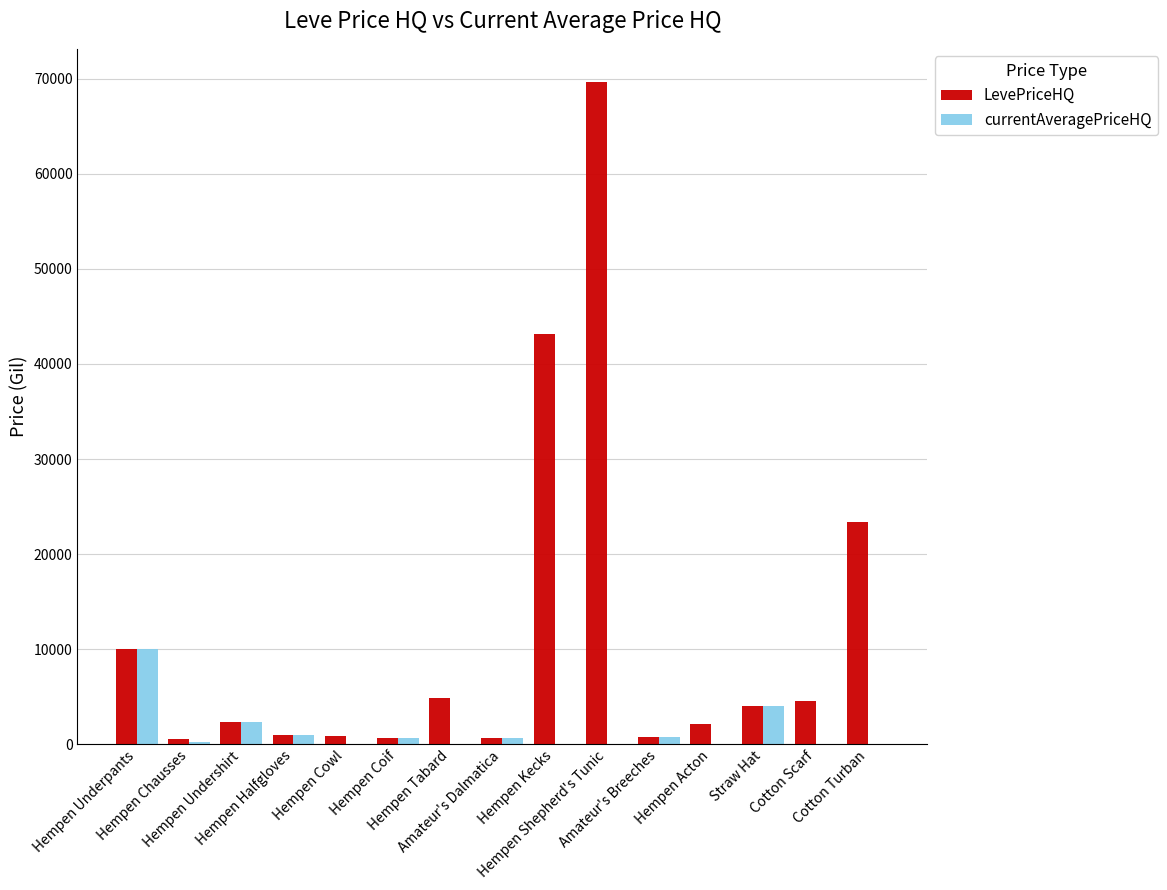

Are the bars grouped side by side (vs. stacked)?

Yes